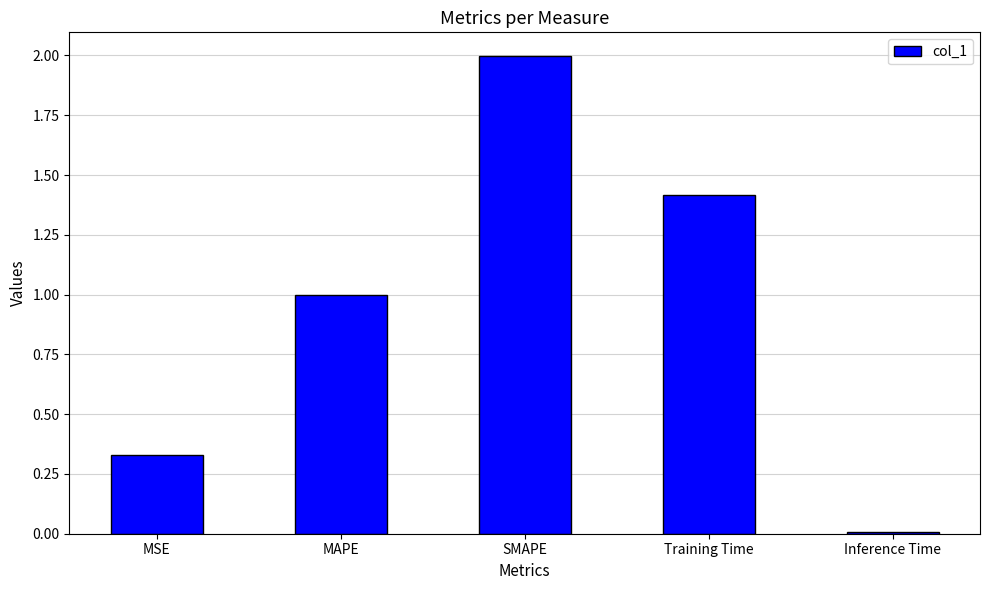

True or false: the data shows 0.8 at Training Time.

False